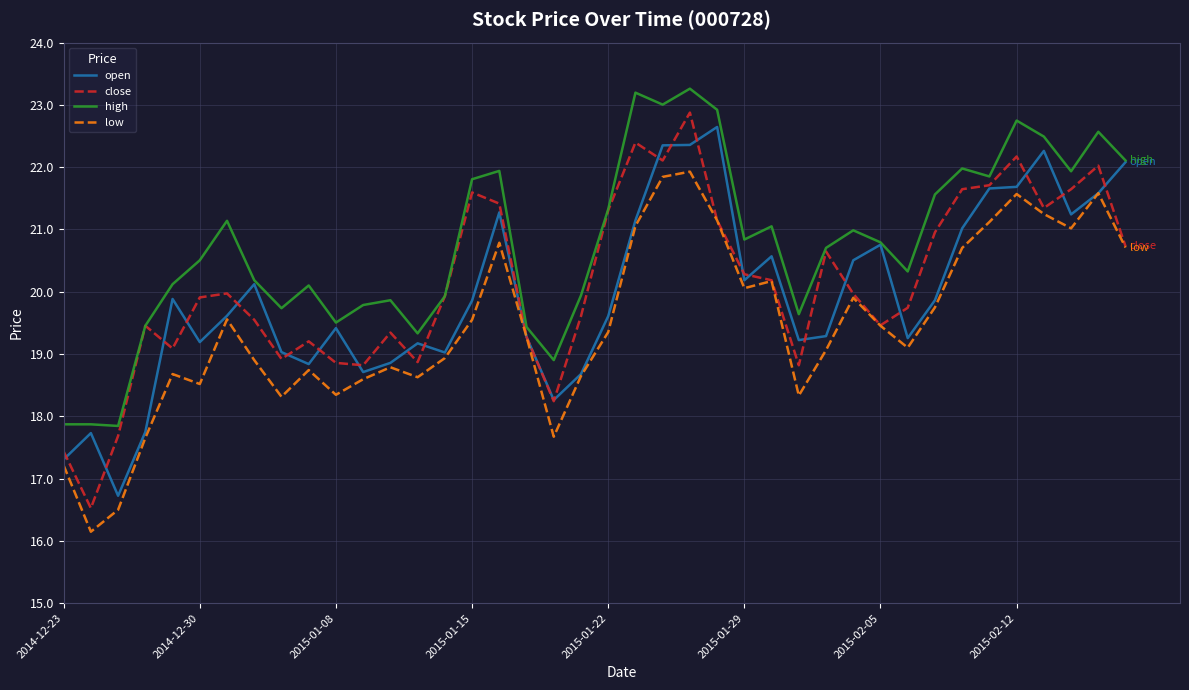

Which series has the largest total across all categories?

high